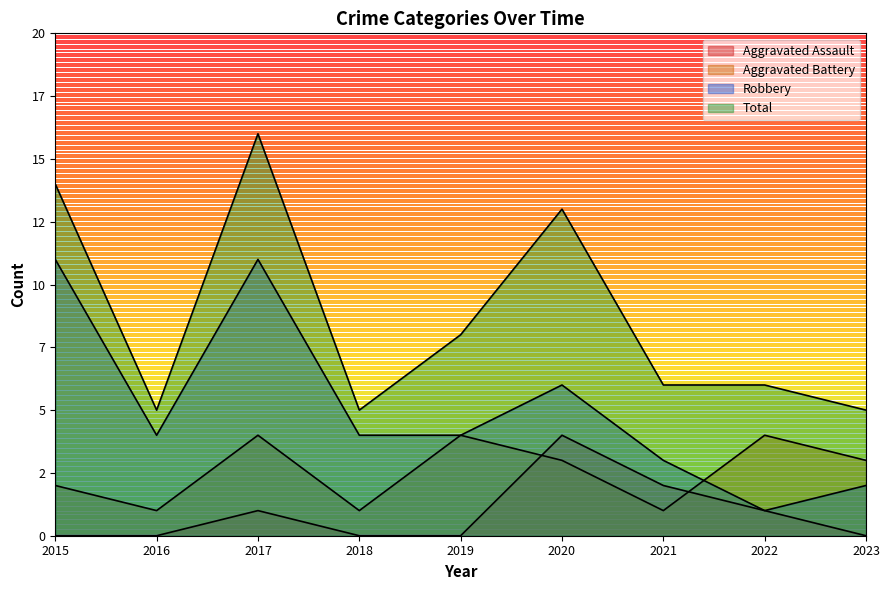

Which series has the widest spread of values?

Total